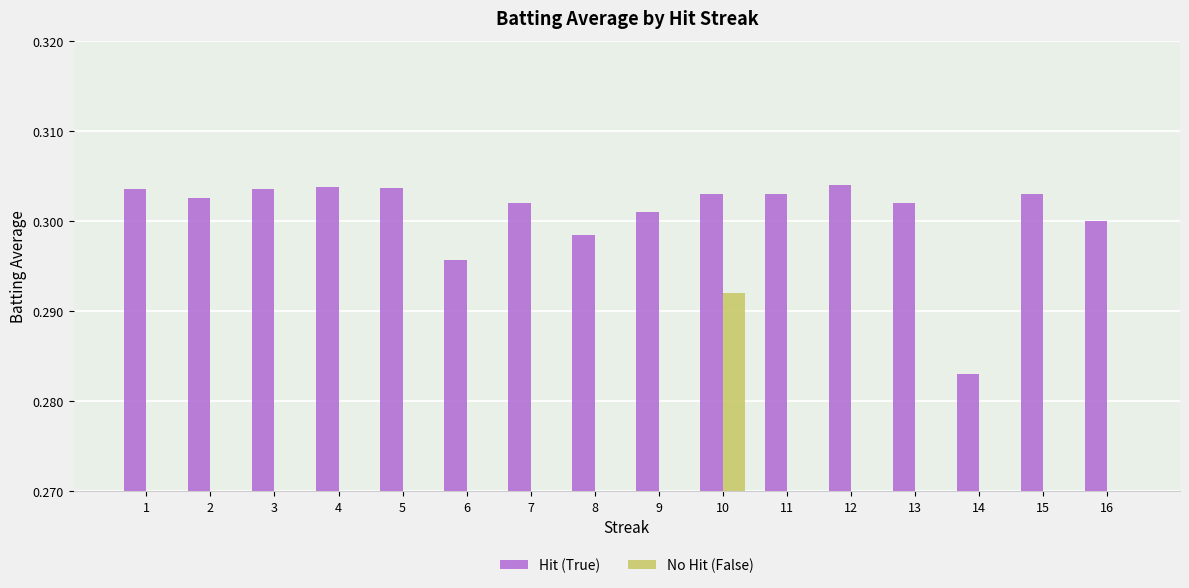

At which label does No Hit (False) reach its minimum?

1